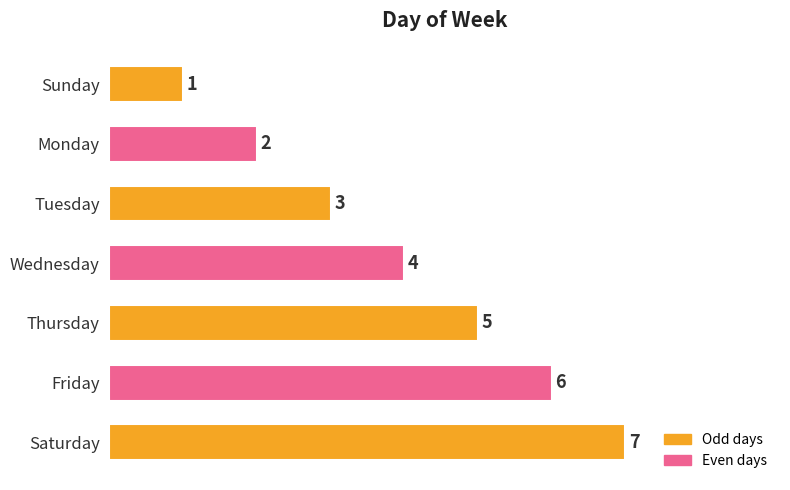

What is the difference between the maximum and minimum values?

6